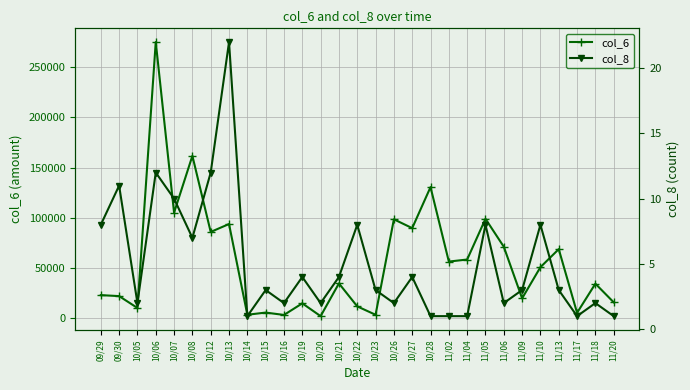

The col_6 series shows 4975 at 10/14. True or false?

False